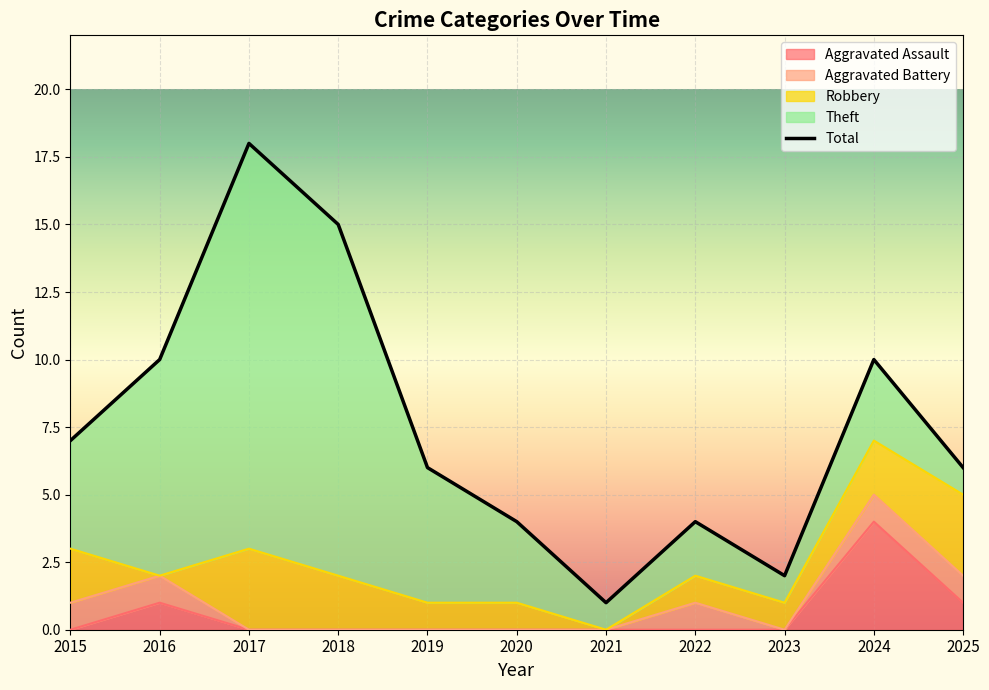

After their last crossing, which series has the higher values: Robbery or Theft?

Robbery